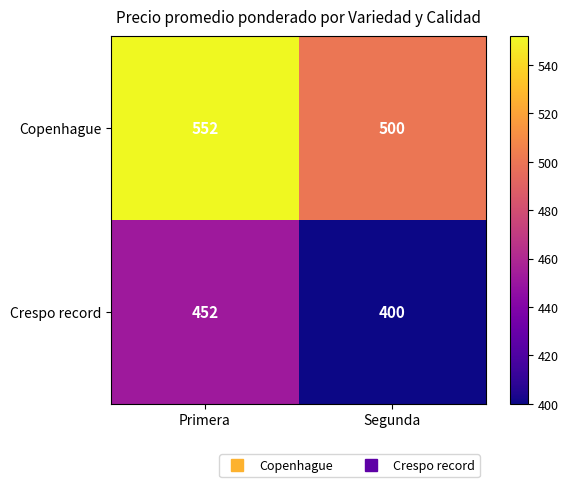

The value of Crespo record at Primera is 592. True or false?

False